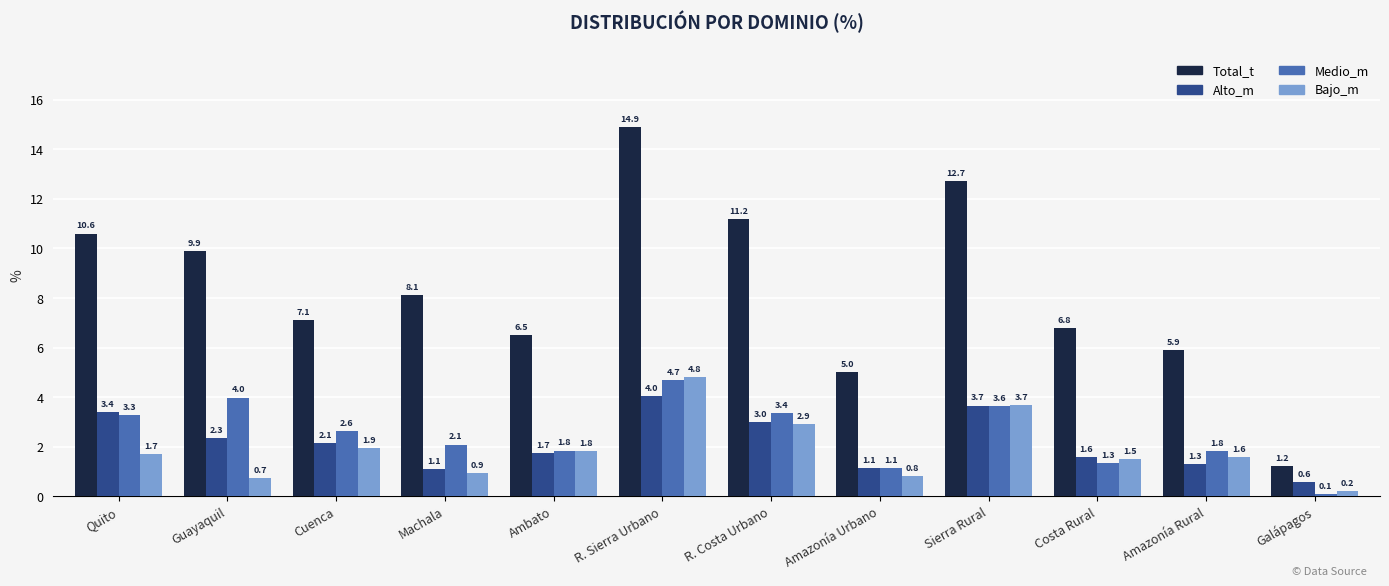

Is it true that Alto_m equals 3.7 at Sierra Rural?

True